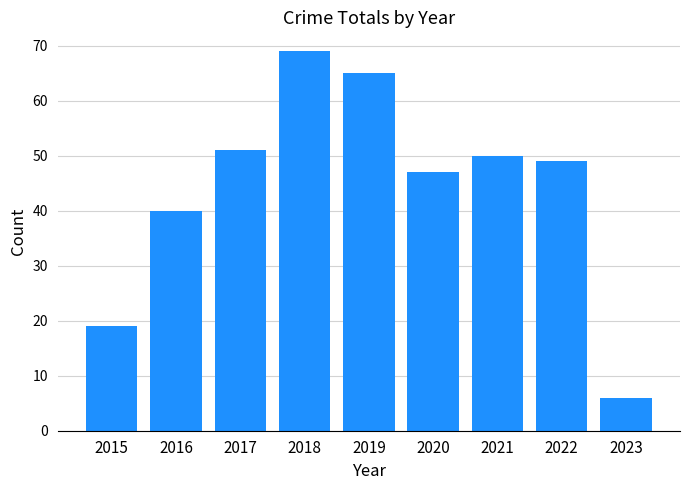

How many bars are there in total?

9